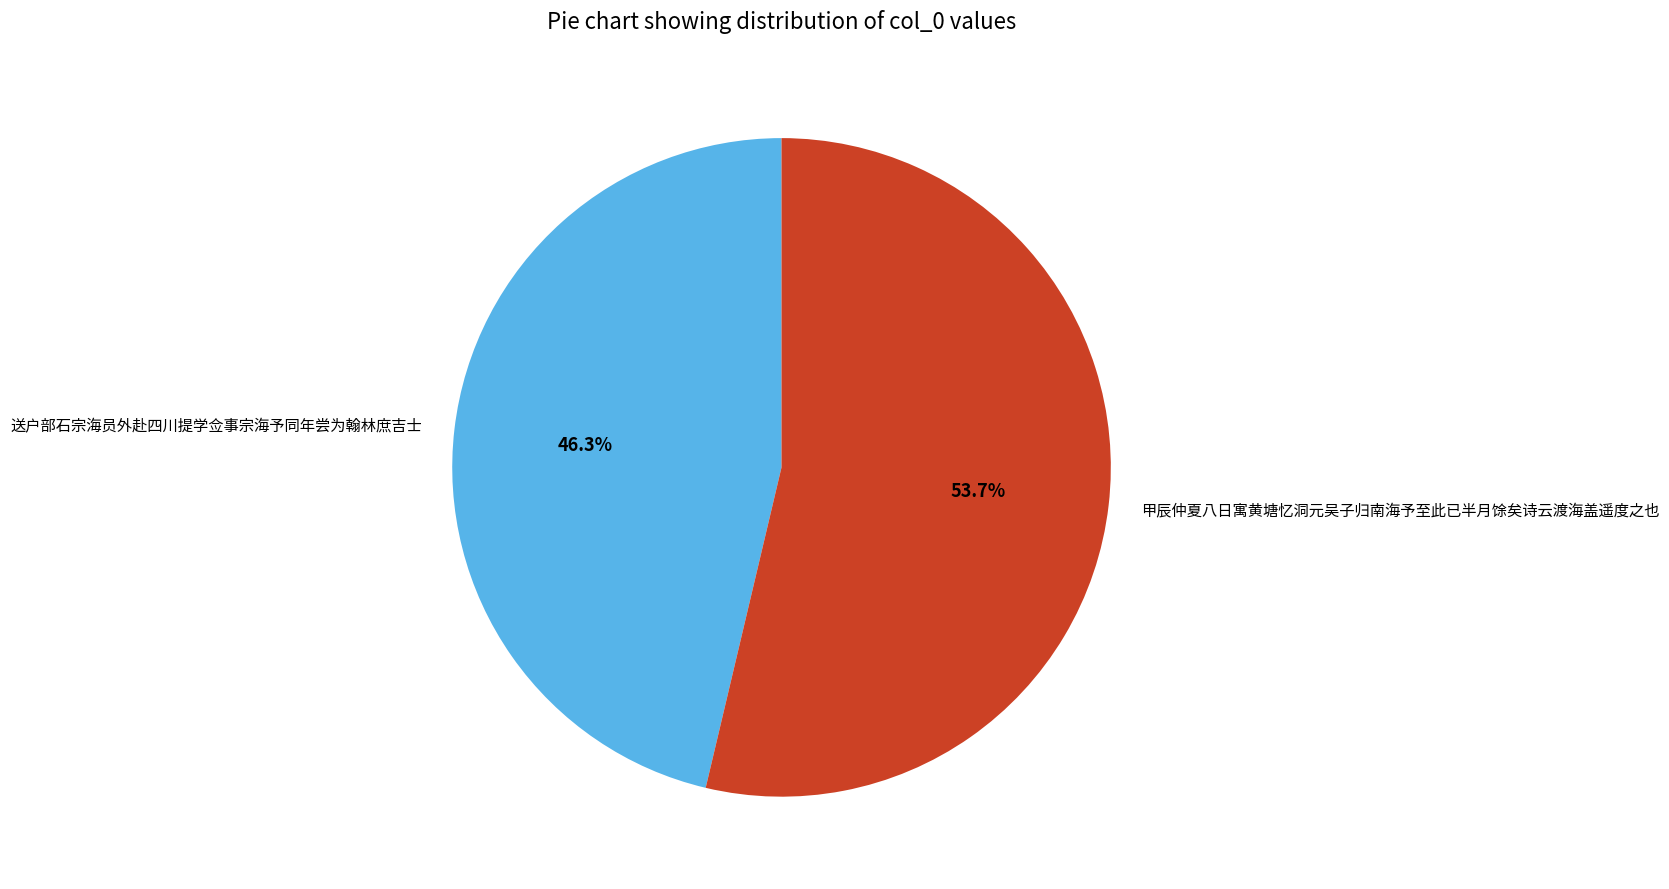

Rank the categories by value from lowest to highest.

送户部石宗海员外赴四川提学佥事宗海予同年尝为翰林庶吉士, 甲辰仲夏八日寓黄塘忆洞元吴子归南海予至此已半月馀矣诗云渡海盖遥度之也